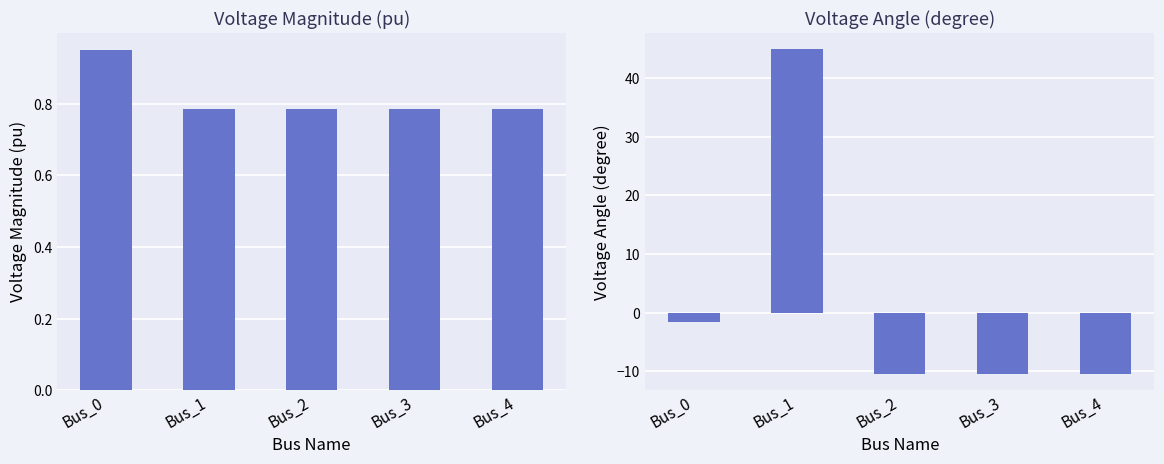

At which label does pf_va_degree first exceed -10?

Bus_0